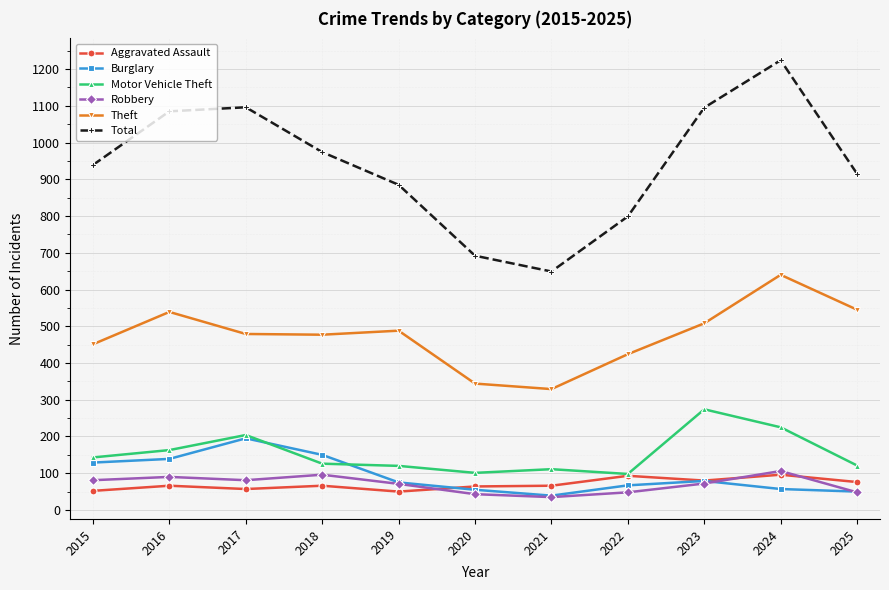

What is the value of the Theft point at the 1st from the left?

451